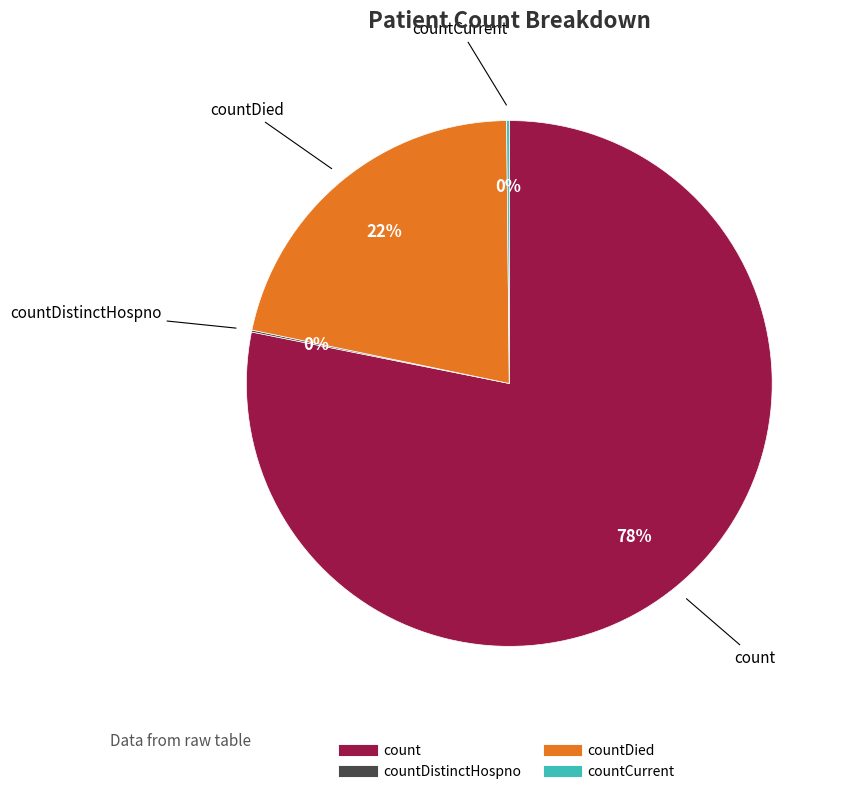

Is there any slice that represents more than half of the pie?

Yes